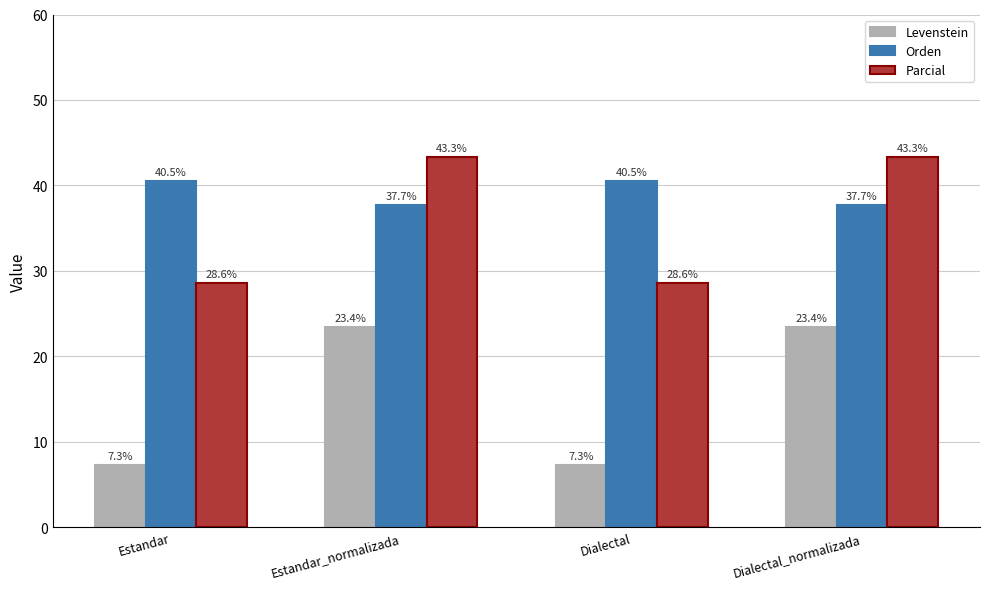

Which series has the largest range (max minus min)?

Levenstein